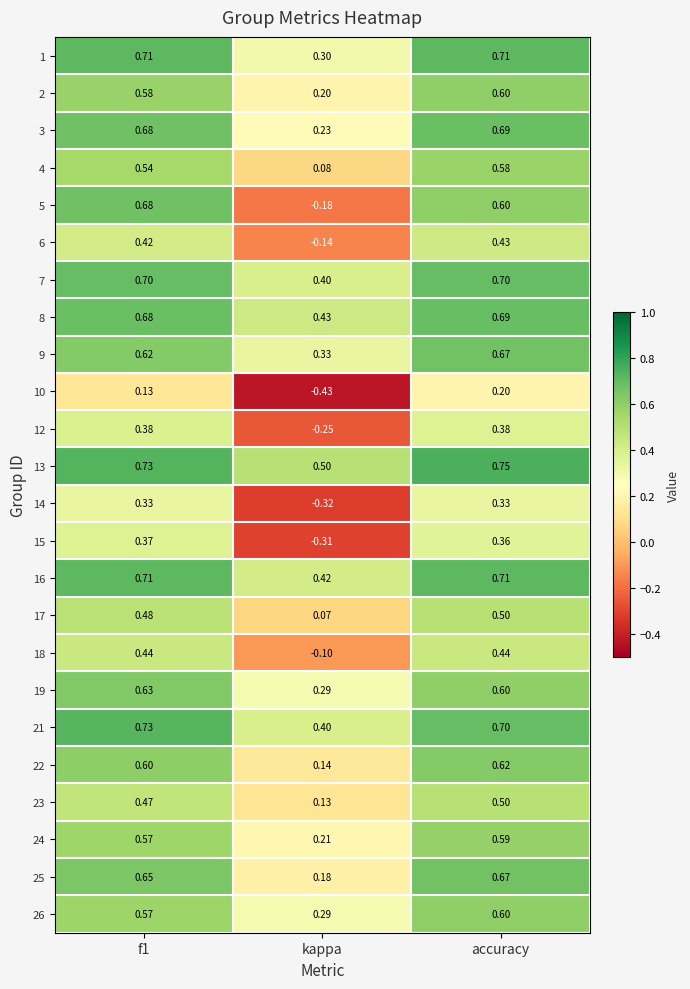

At which category does the chart reach its minimum across all series?

kappa